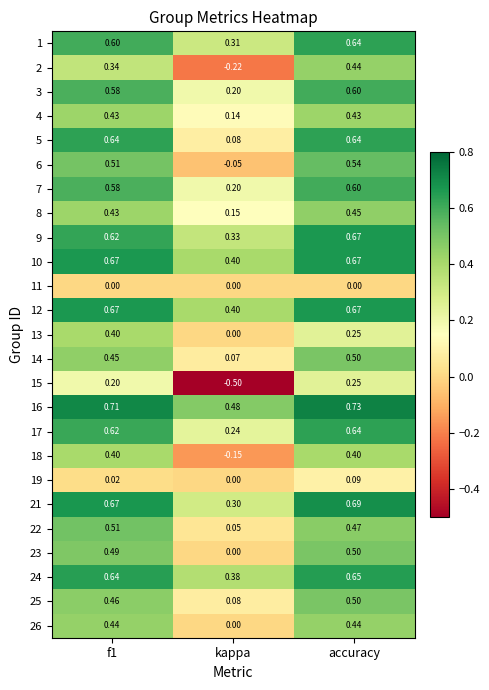

Which category has the lowest value in the 18 series?

kappa